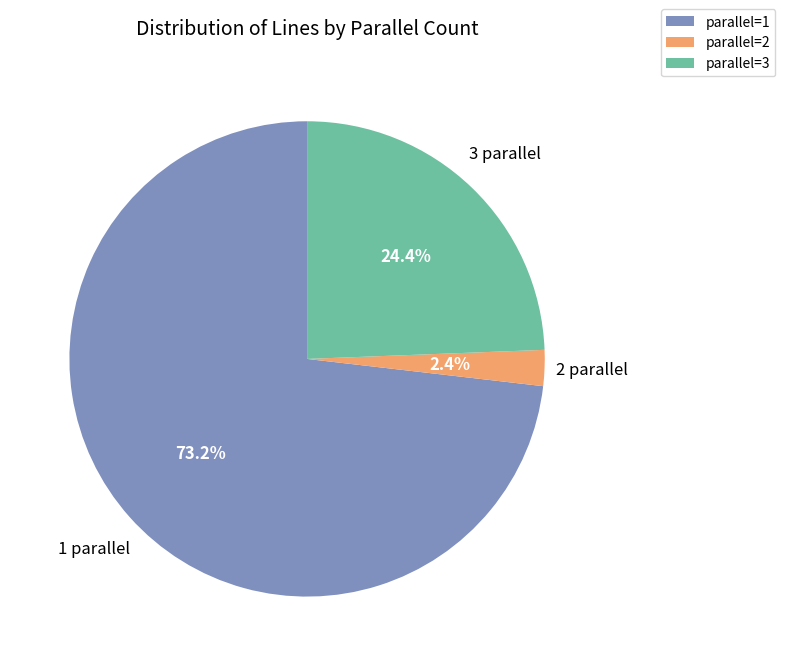

Combined, do parallel=3 and parallel=2 account for over 50%?

No